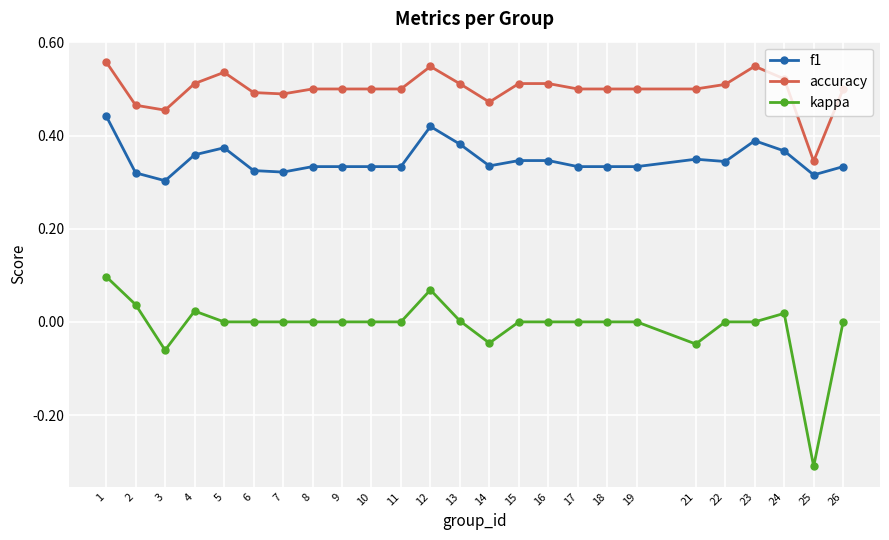

Rank the series by their maximum value, from lowest to highest.

kappa, f1, accuracy